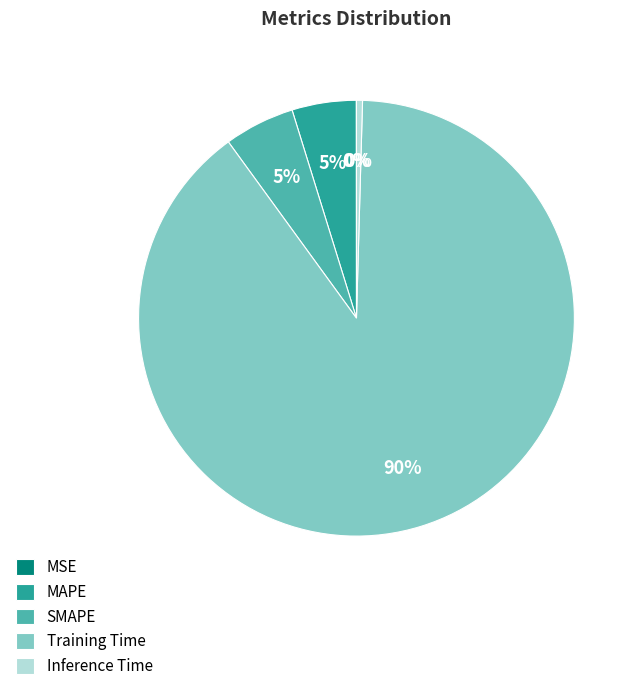

To the nearest percent, what percentage of the pie is Training Time?

90%